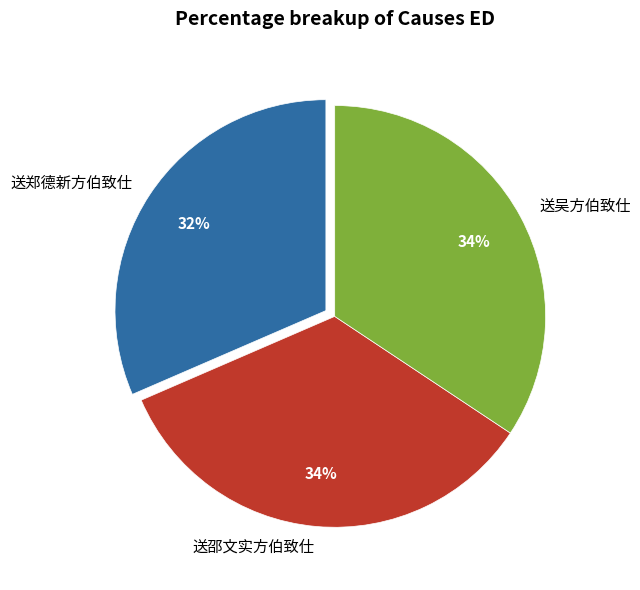

Combined, do 送邵文实方伯致仕 and 送郑德新方伯致仕 account for over 50%?

Yes